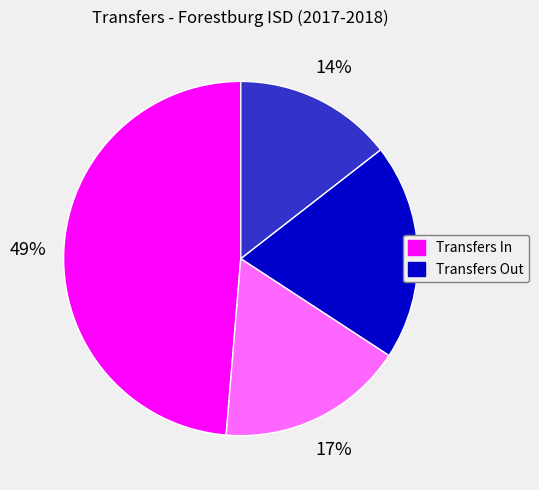

Is there any slice that represents more than half of the pie?

No